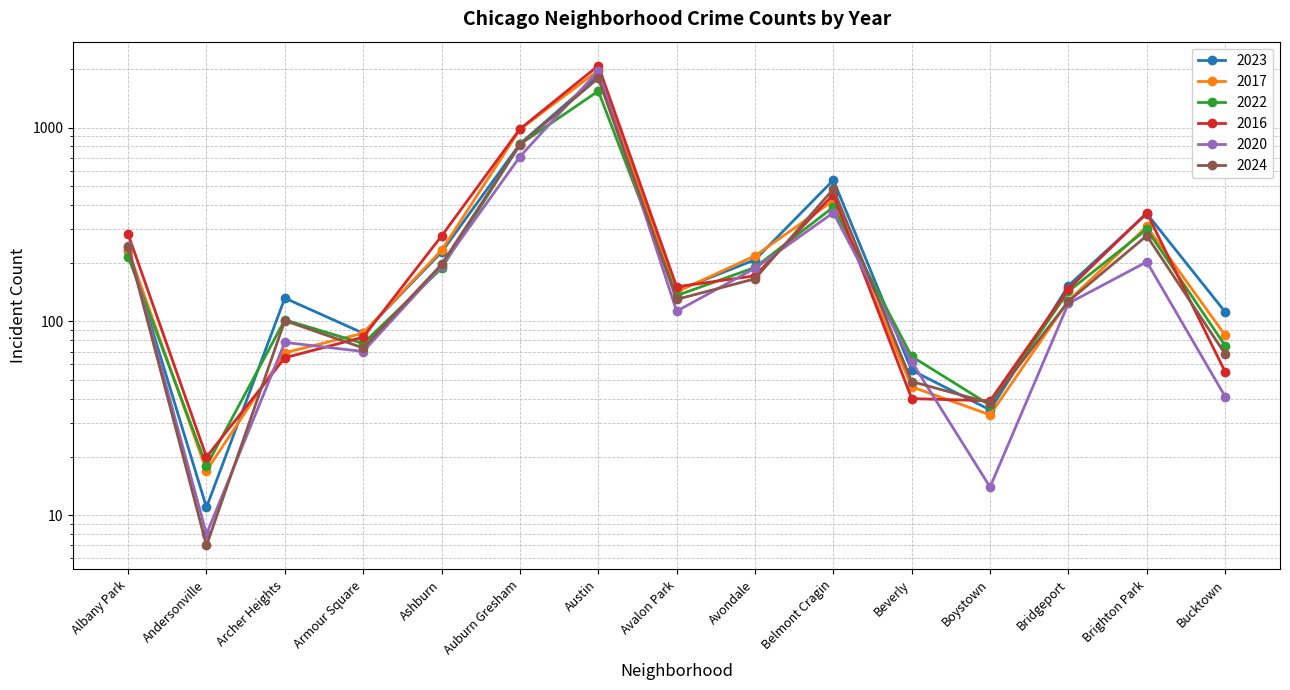

Is this an area chart (filled region under the line)?

No